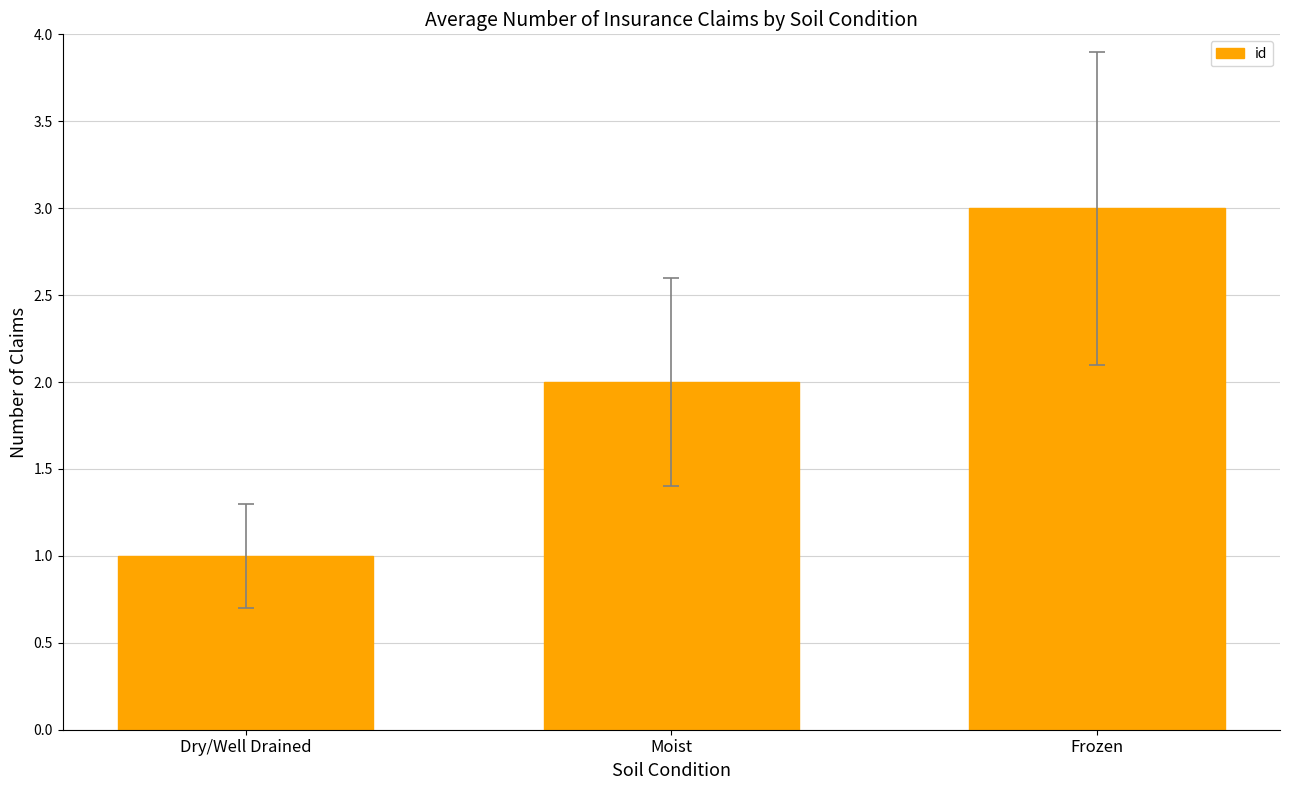

What is the label of the 1st bar from the right?

Frozen